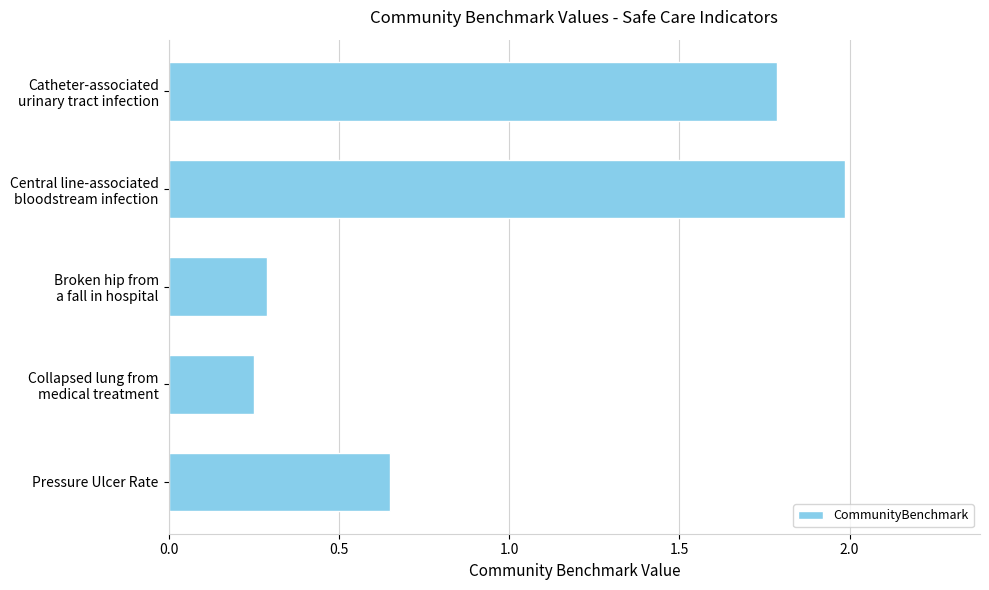

Count the values in the range 0 to 1.

3